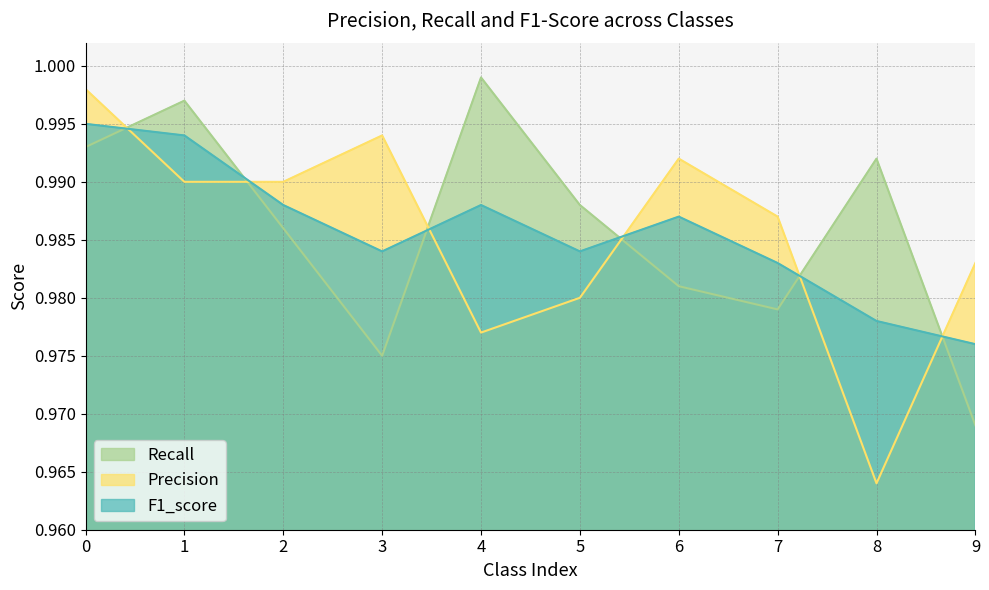

Rank the series by their average value, from lowest to highest.

Precision, F1_score, Recall